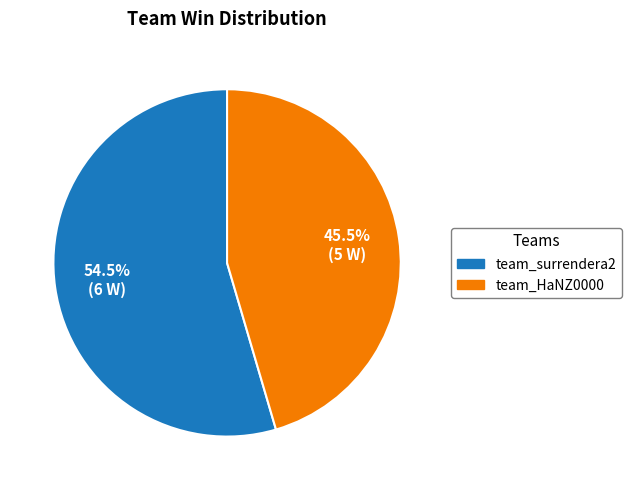

Rank the categories by value from lowest to highest.

team_HaNZ0000, team_surrendera2